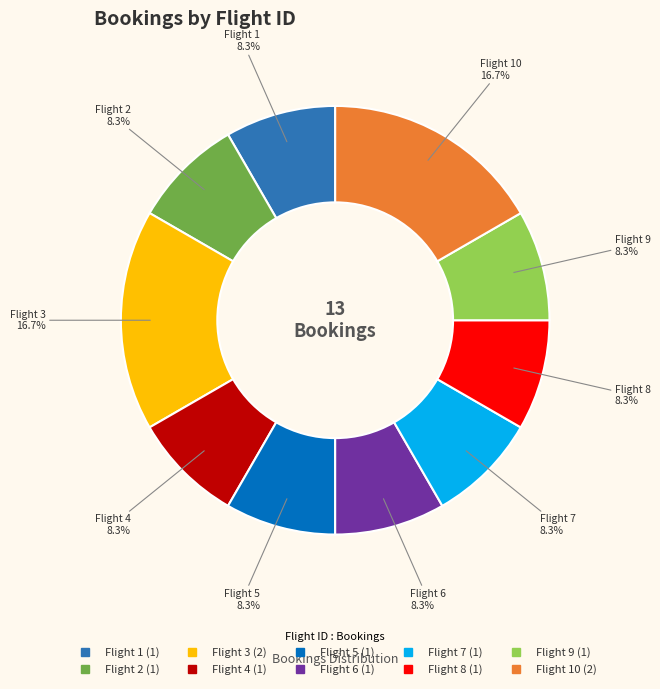

Is there a majority slice in this chart?

No